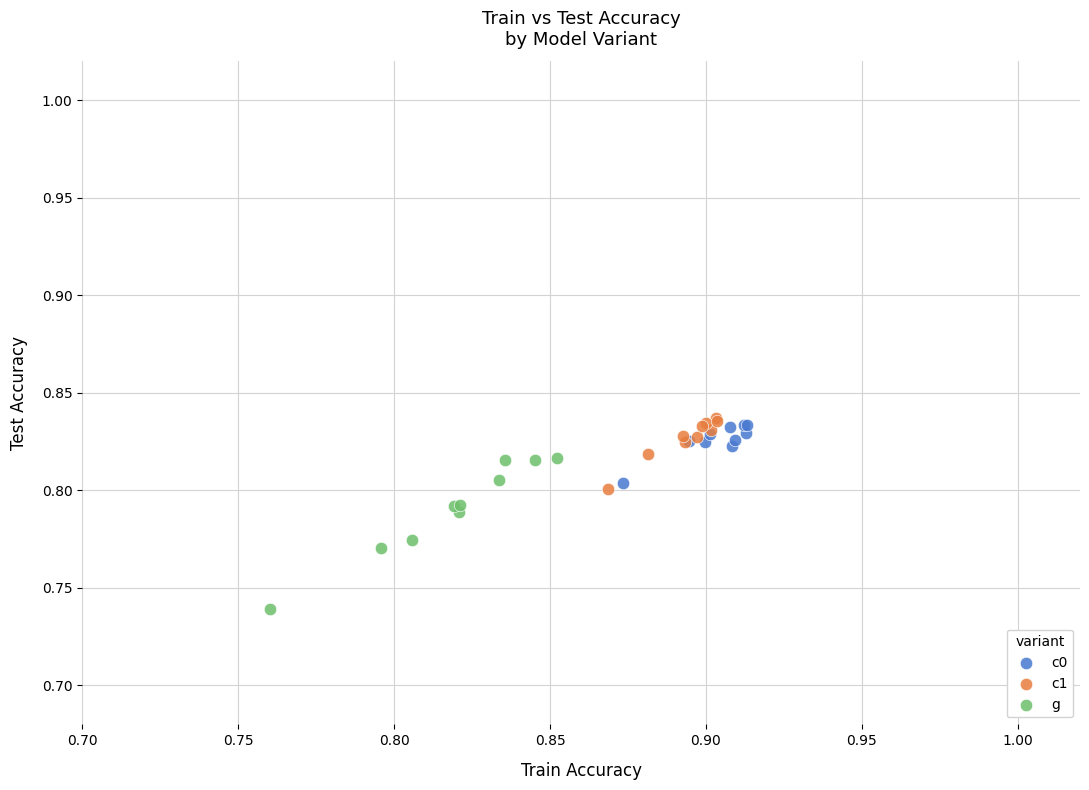

Which series has the widest spread of Y values?

g